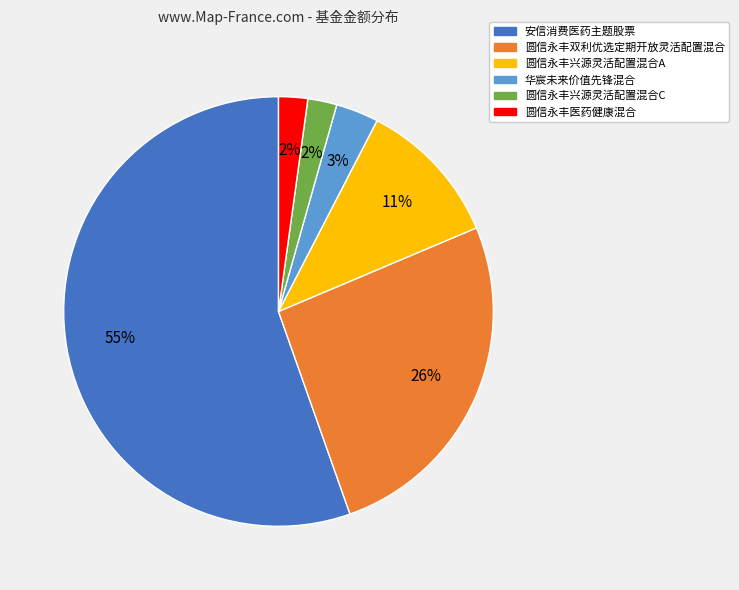

How many segments does this pie chart have?

6